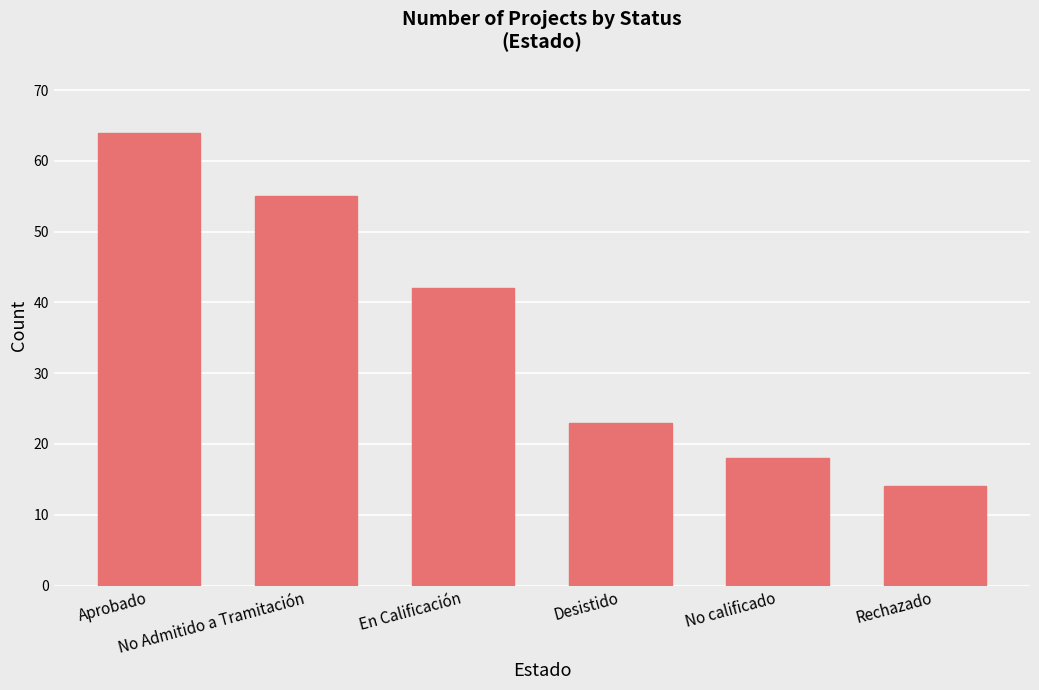

List the labels in order of value, smallest first.

Rechazado, No calificado, Desistido, En Calificación, No Admitido a Tramitación, Aprobado